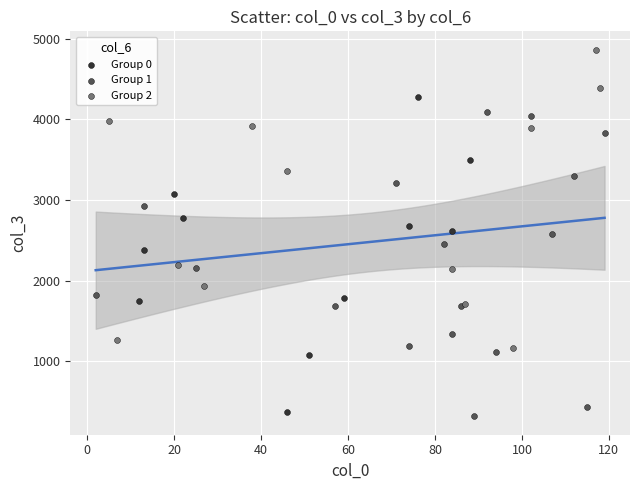

Which series reaches the maximum Y coordinate?

Group 2